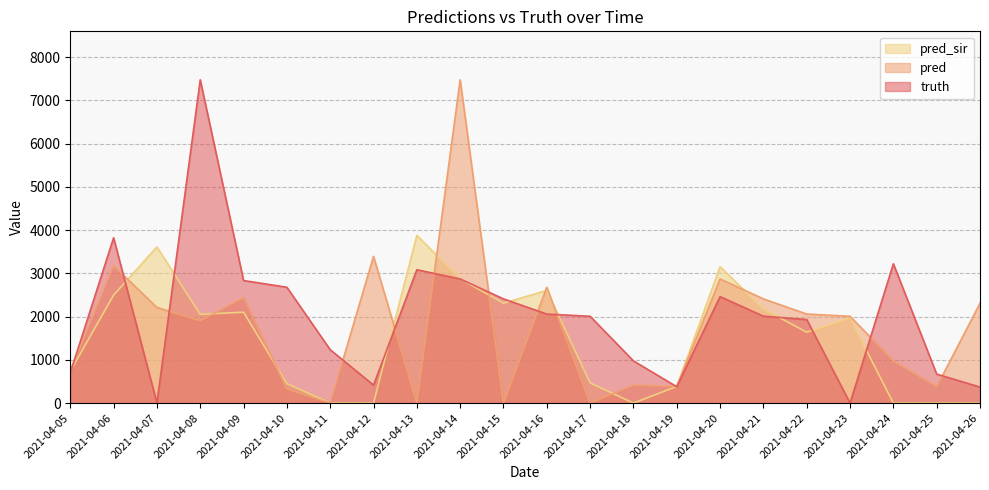

Which series has the largest range (max minus min)?

truth